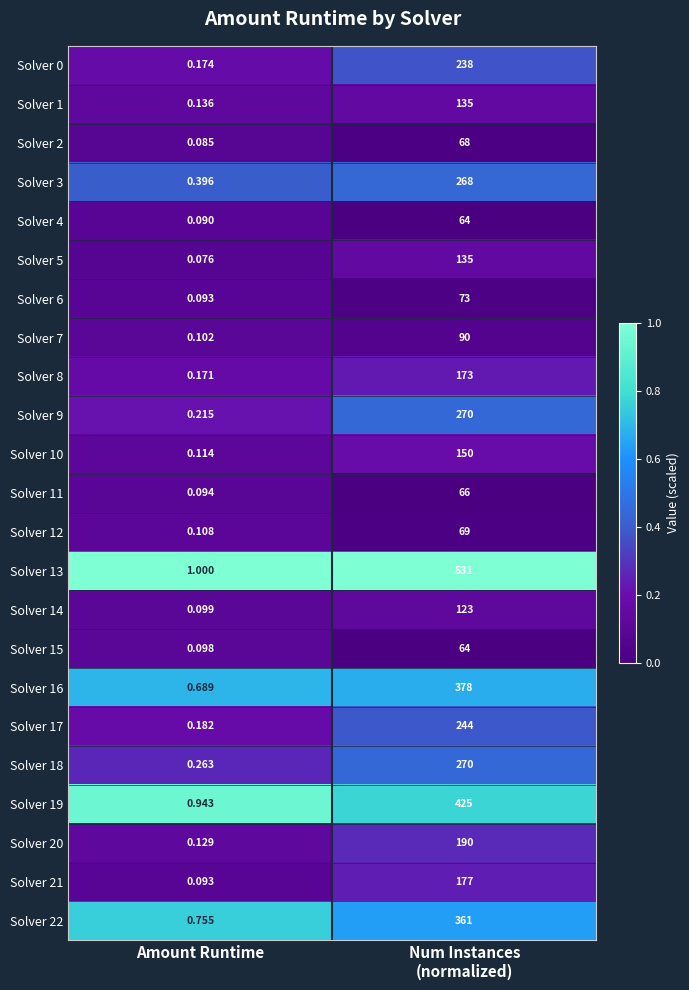

Between Amount Runtime and Num Instances
(normalized), which series saw the biggest shift?

Solver 13